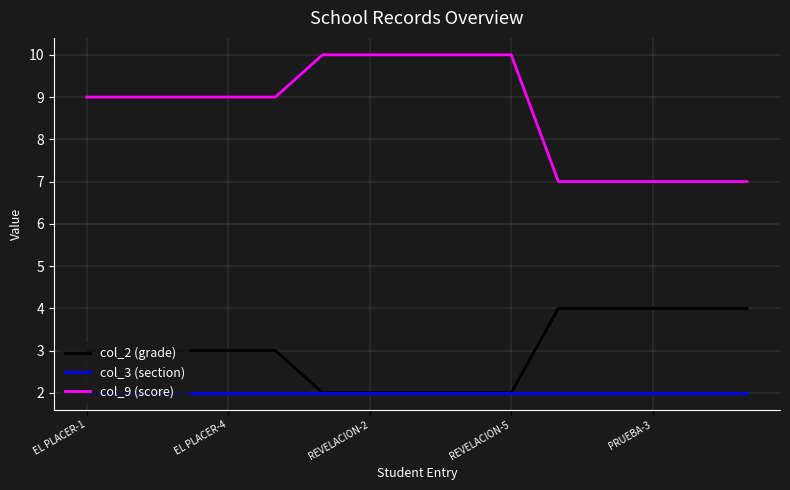

Rank the series by their average value, from highest to lowest.

col_9 (score), col_2 (grade), col_3 (section)